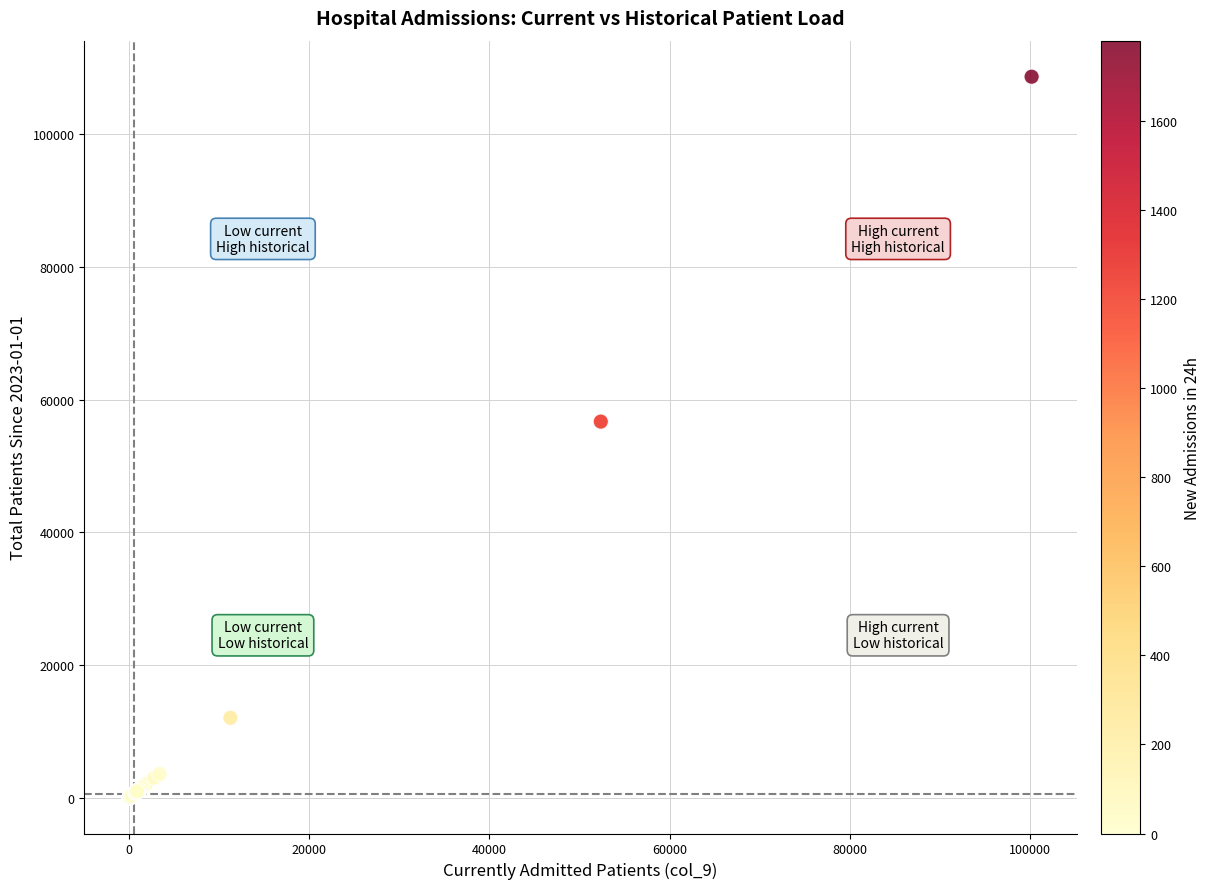

What Y value in the scatter plot is closest to 54343?

56677